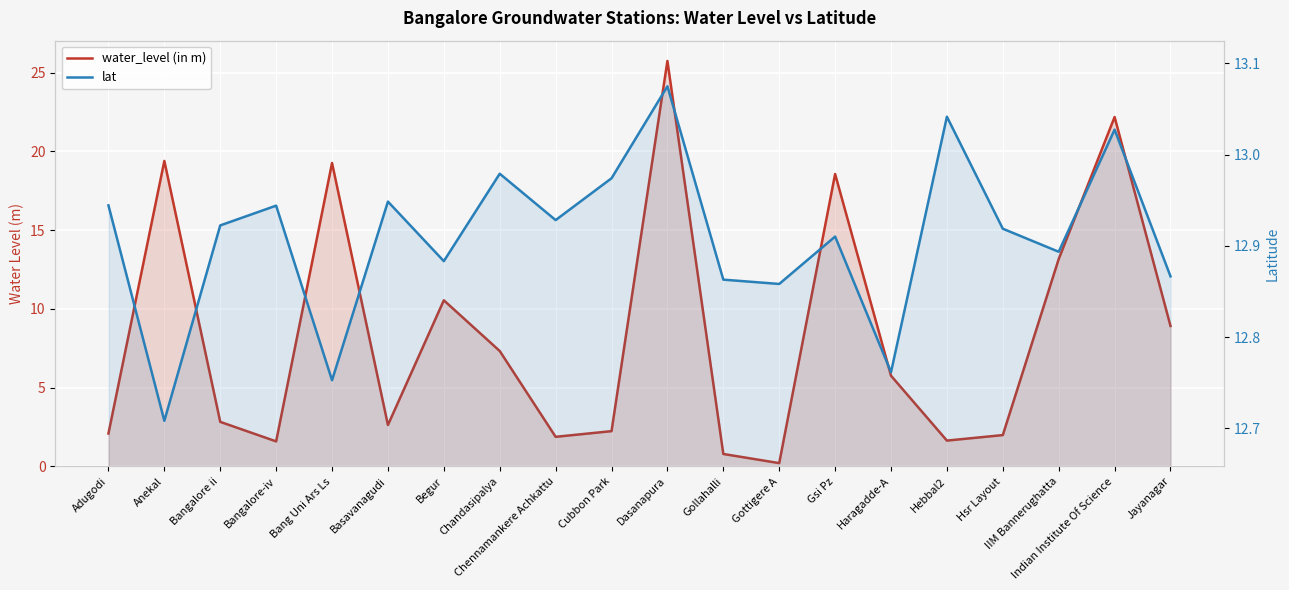

What is the total value across all series at Chennamankere Achkattu?

14.8